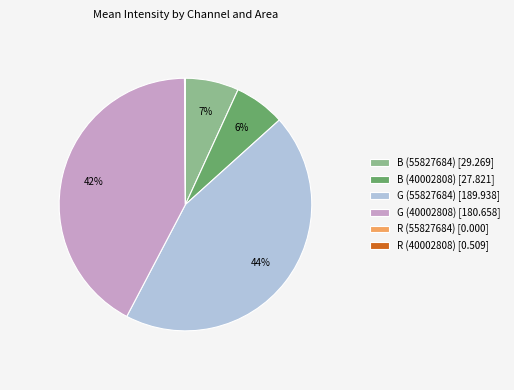

What percentage is the B (55827684) slice, to the nearest percent?

7%